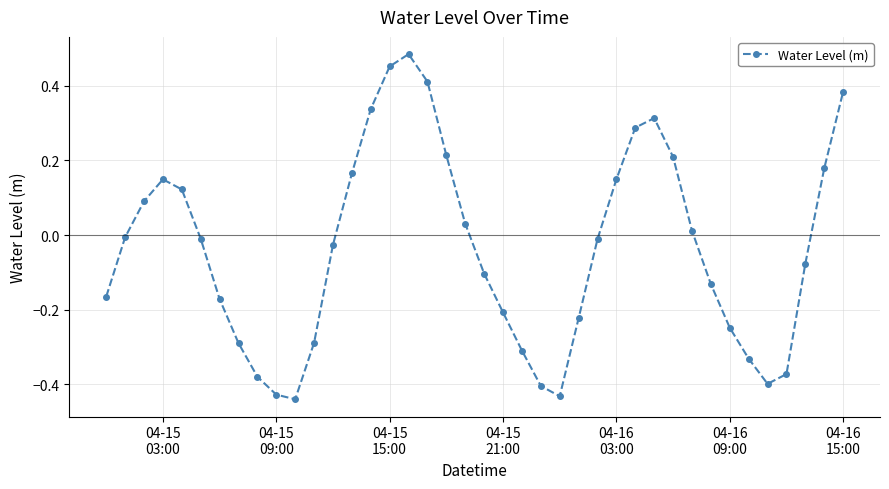

True or false: the data has more than 0 interior local peaks.

True